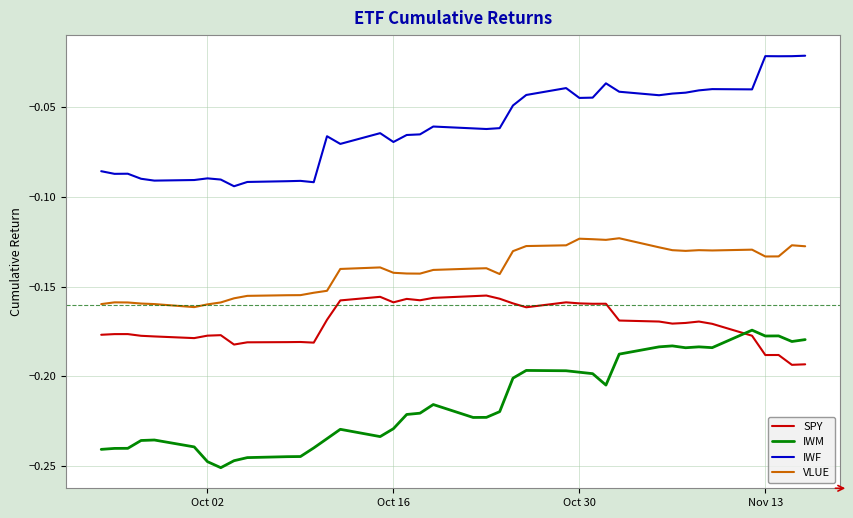

True or false: VLUE and SPY intersect in this chart.

False